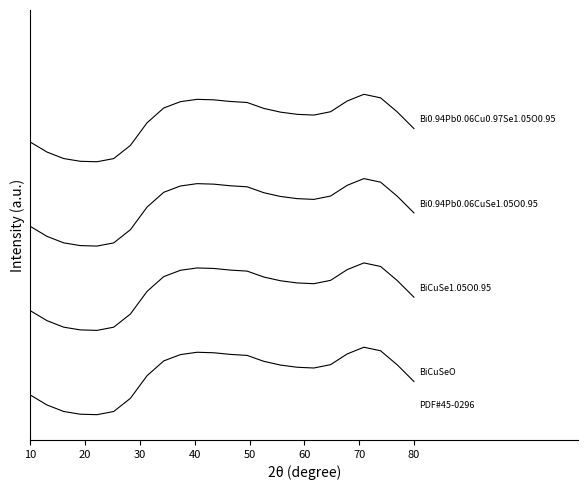

Does the chart have visible grid lines?

No